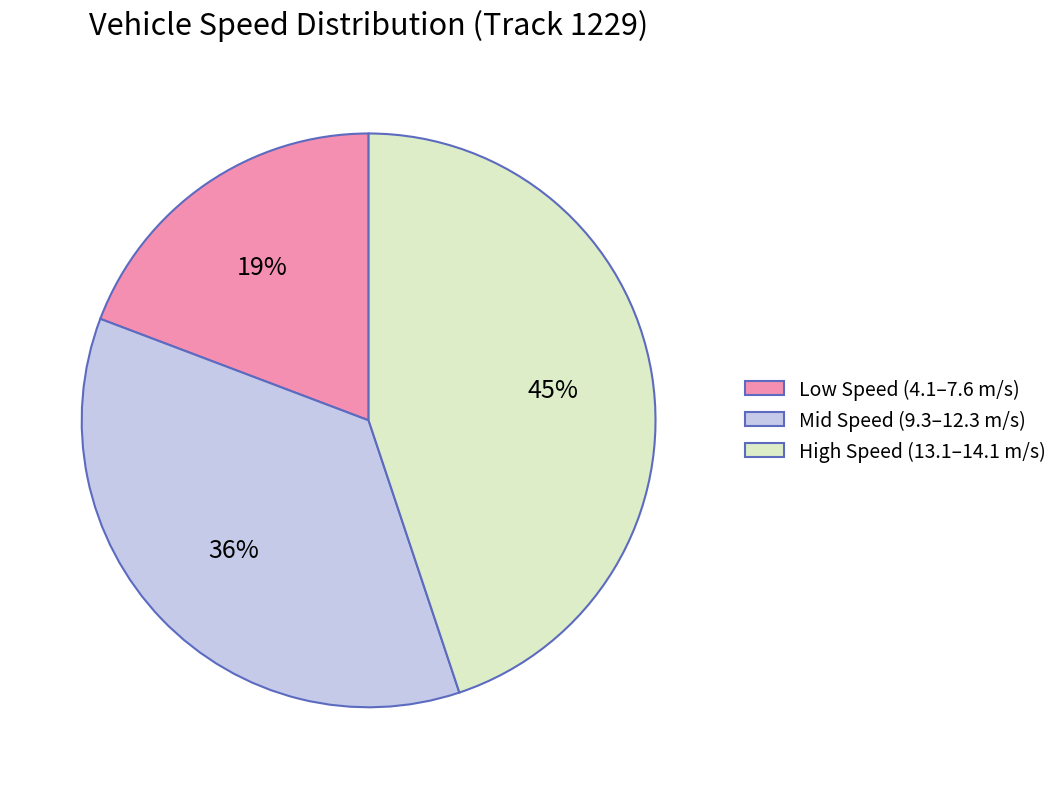

What percentage is the Mid Speed (9.3–12.3 m/s) slice, to the nearest percent?

36%